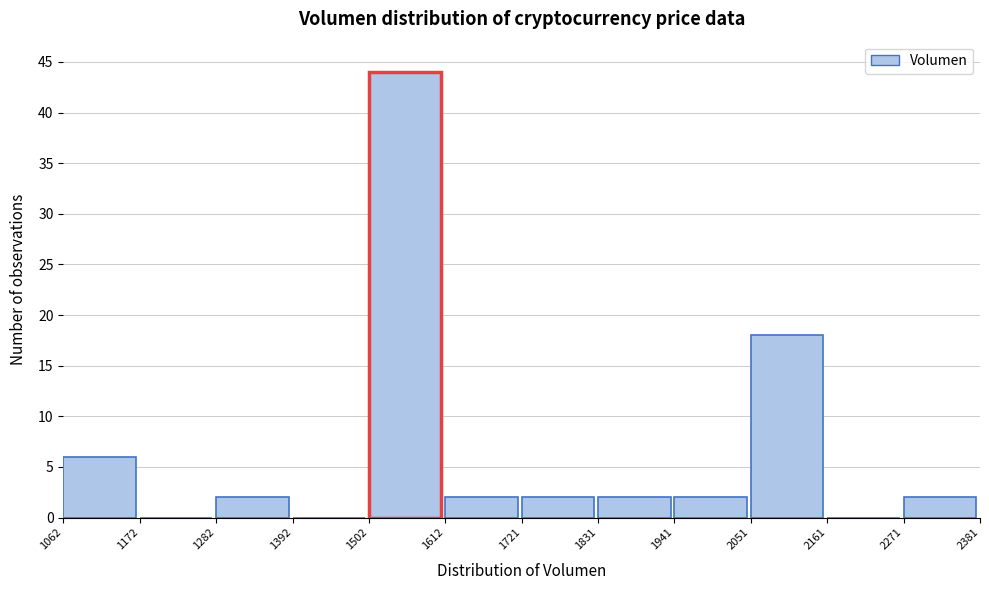

How tall is the bar that spans 1721 to 1831 on the x-axis? The values are not printed on the chart, so give them approximately, as read against the axis.

2